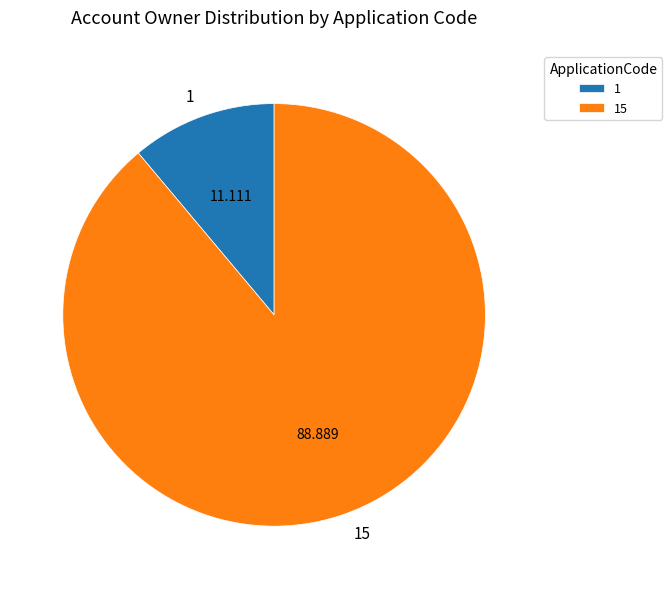

The 1 slice represents 11% of the pie. True or false?

True